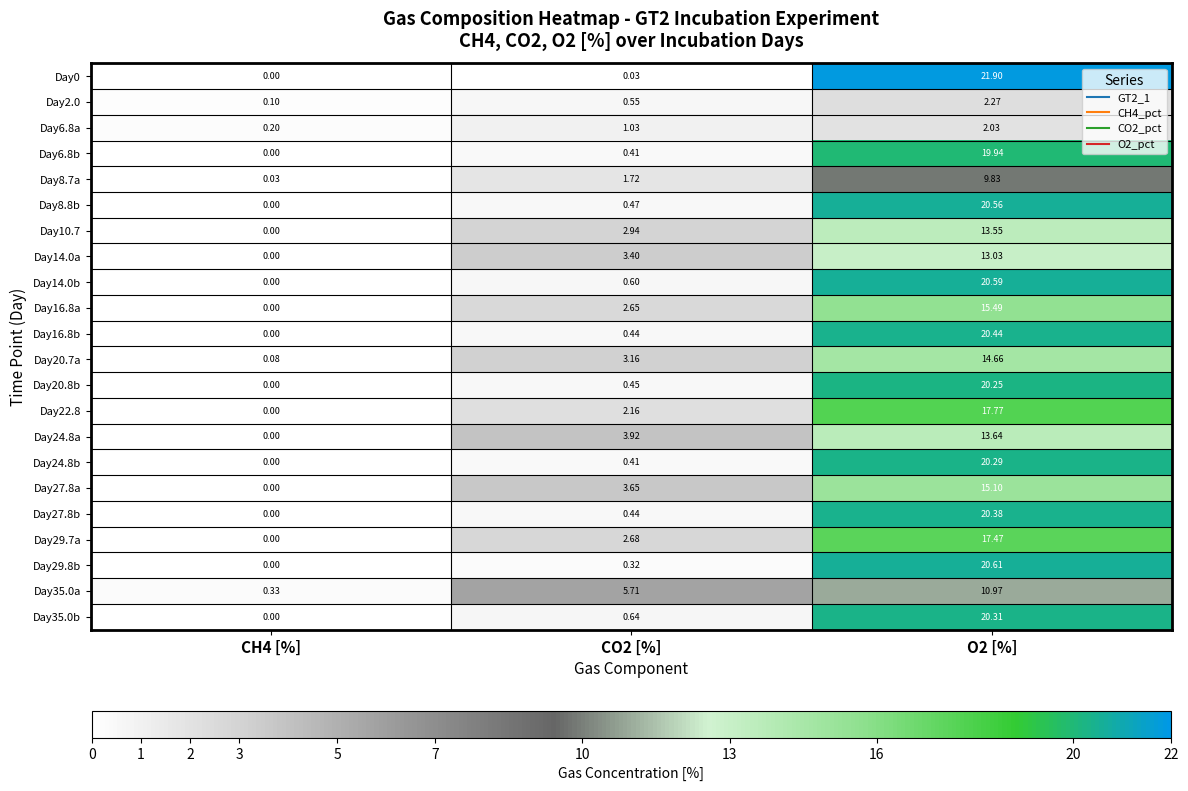

Which category has the lowest value across all series?

CH4 [%]